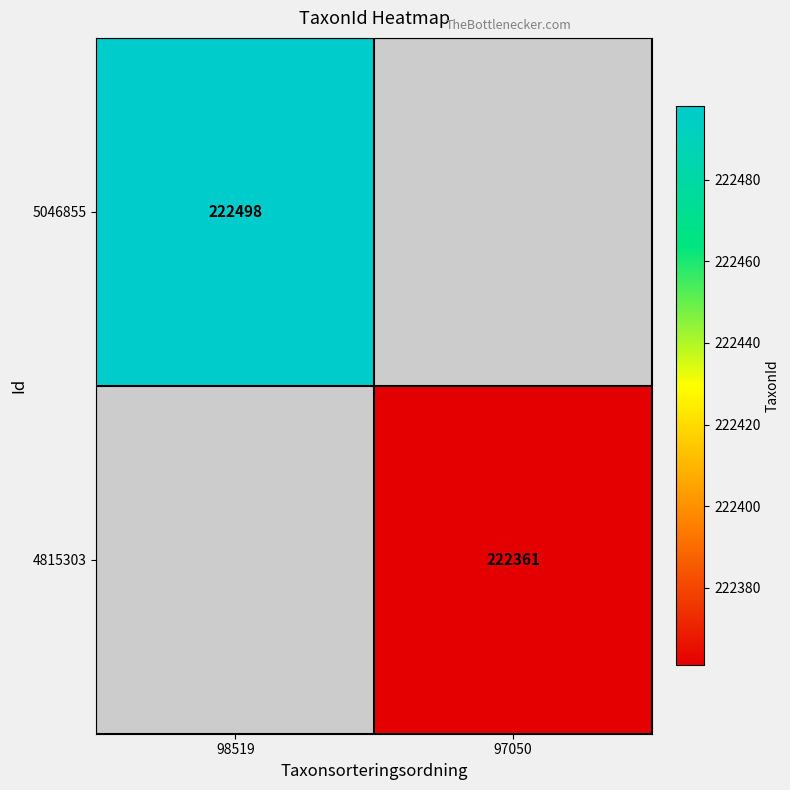

The 5046855 series shows 68159 at 98519. True or false?

False